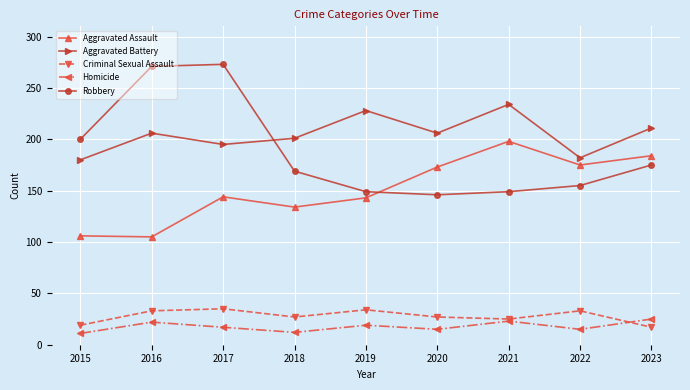

True or false: Aggravated Battery and Homicide intersect in this chart.

False